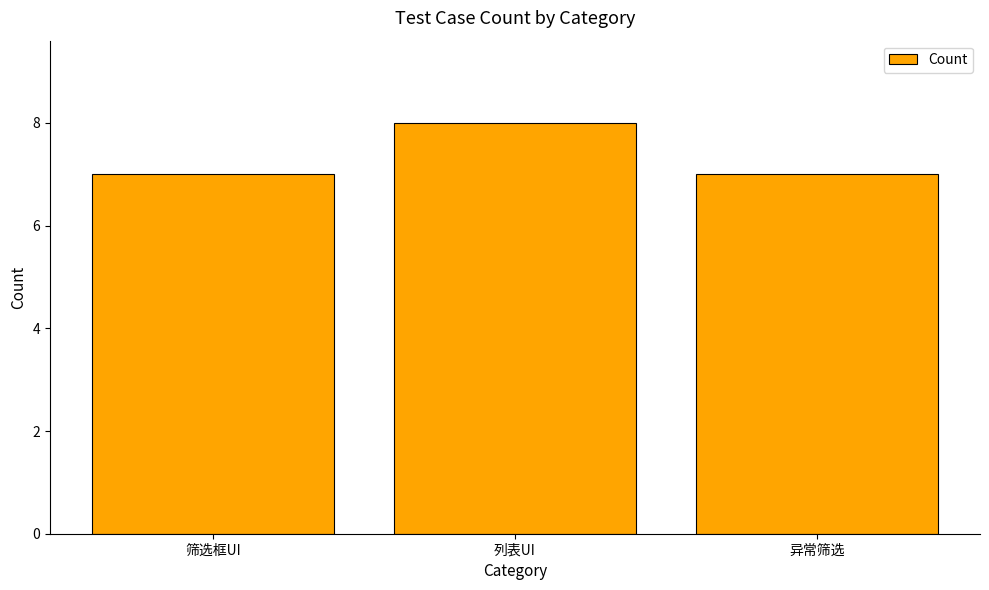

How many distinct data groups are displayed?

1